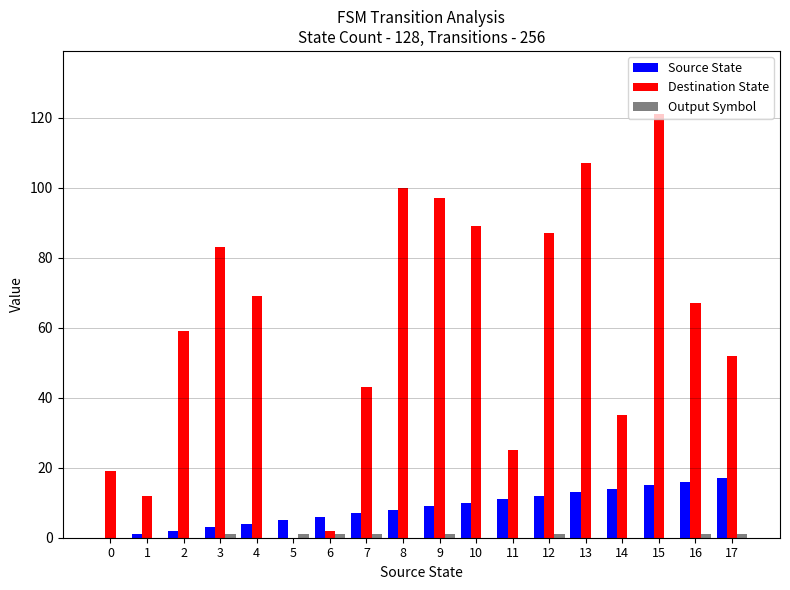

What is the highest value of the Destination State series?

121